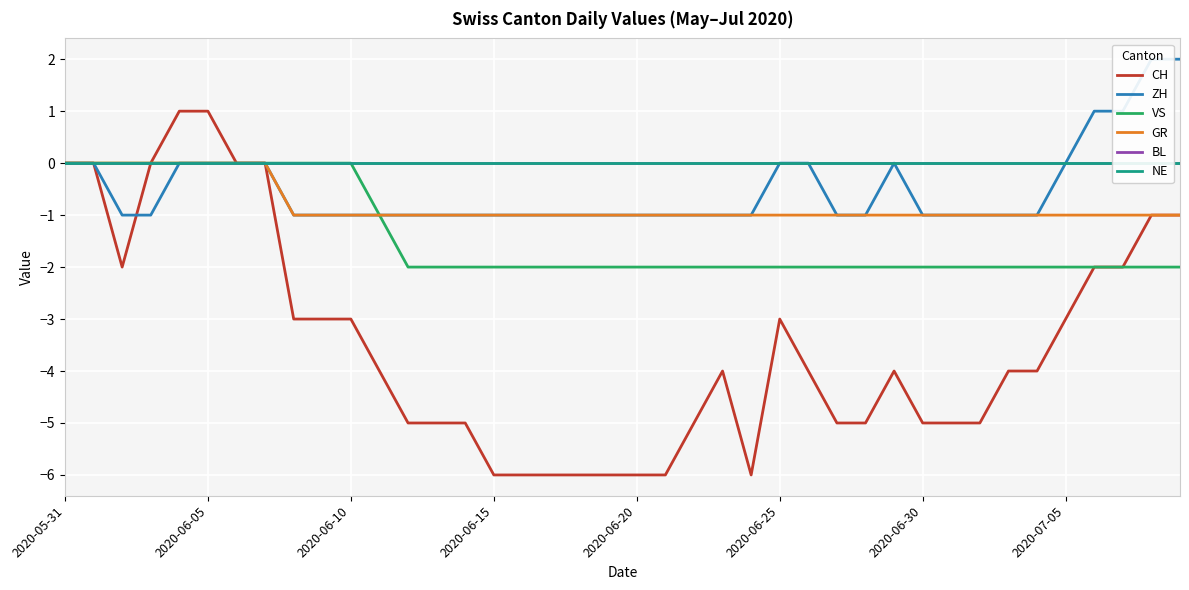

How many CH values are between -5 and -2?

23